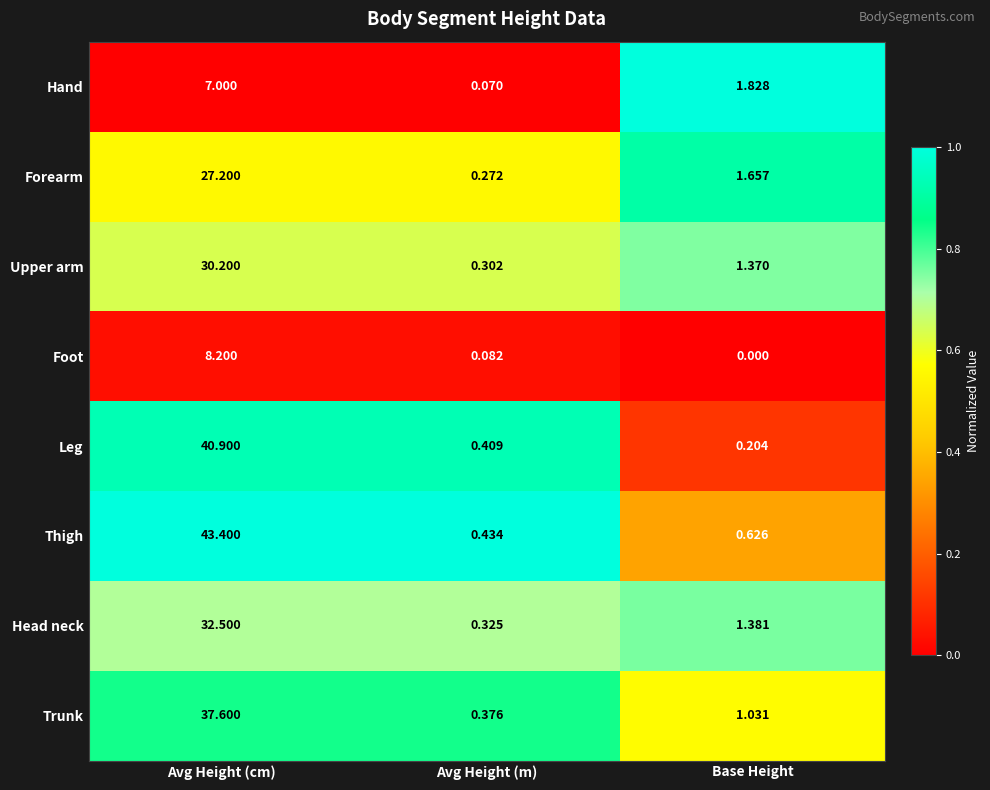

Rank the categories by Head neck value from highest to lowest.

Avg Height (cm), Base Height, Avg Height (m)